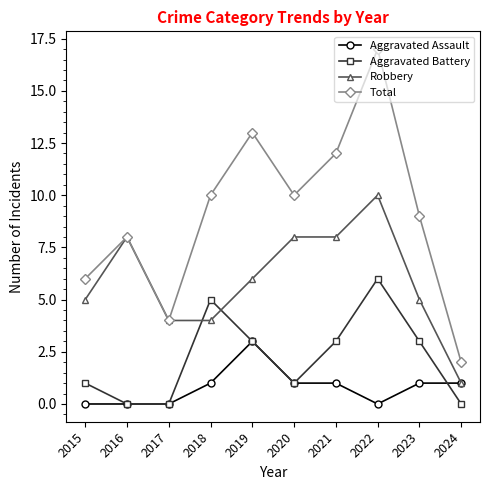

What is the difference between the maximum and second lowest values in the Total series?

13